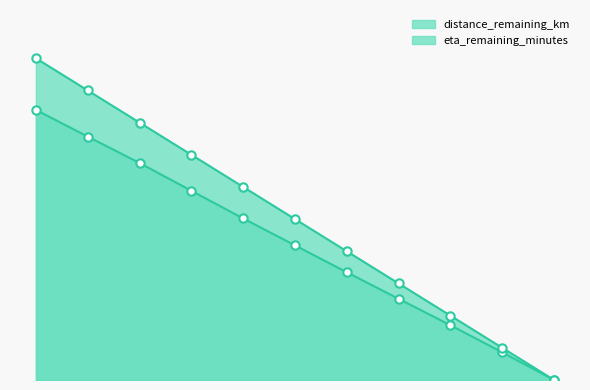

True or false: eta_remaining_minutes has more than 0 points higher than both neighbors.

False